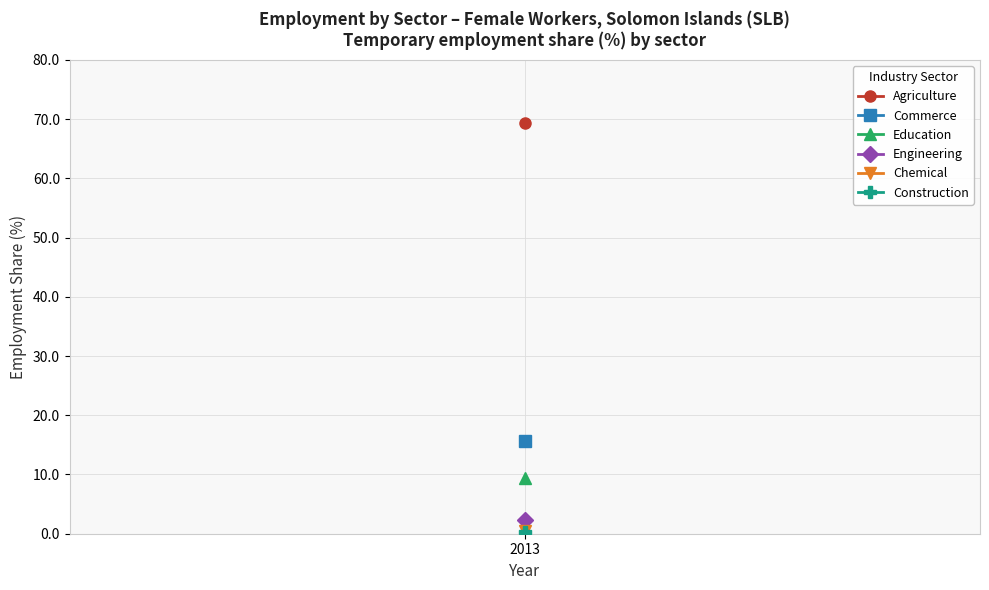

What is the value of the Female - Agriculture (total) point at the 1st from the left?

69.3